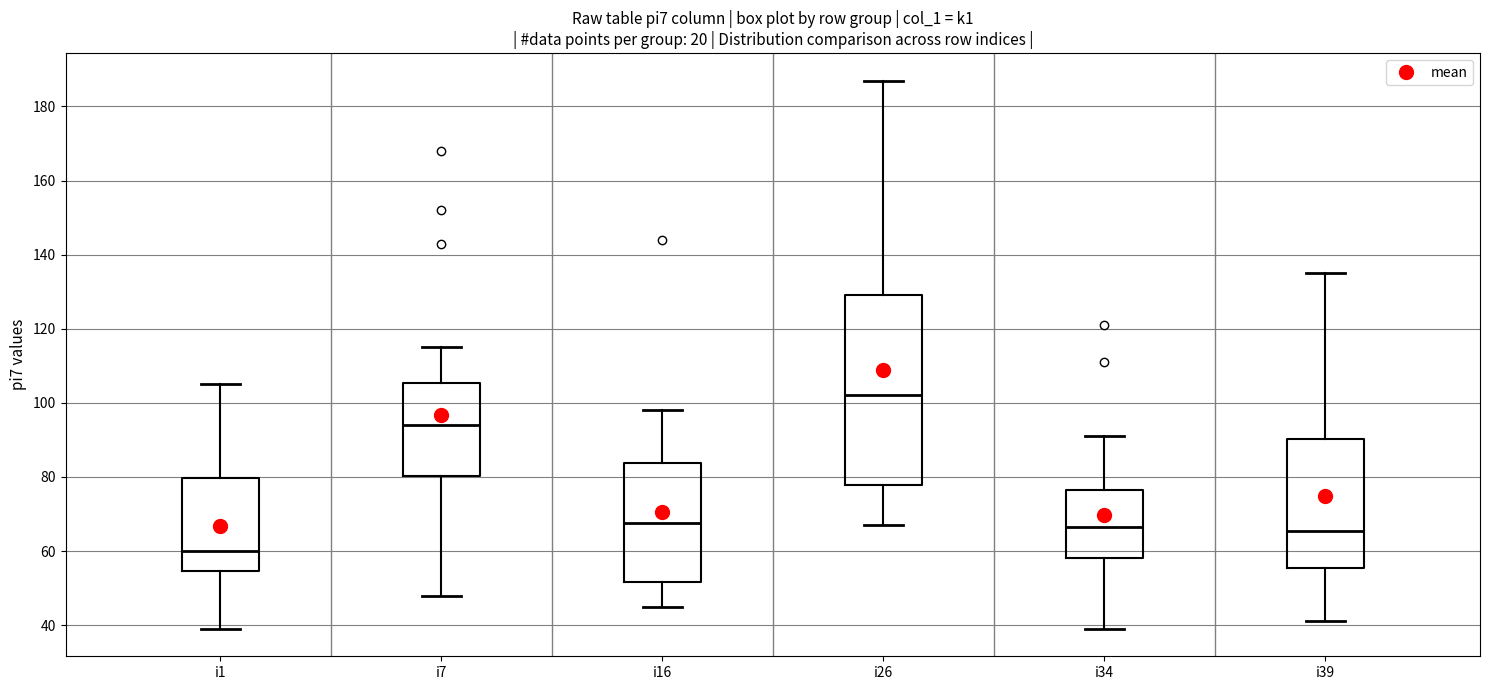

Reading left to right, read every box against the y-axis: the position of its median line, the range the box covers, and the ends of its whiskers. The values are not printed on the chart, so give them approximately, as read against the axis.

i1: median 60, box 54 to 80, whiskers 40 to 106
i7: median 94, box 80 to 106, whiskers 48 to 116
i16: median 68, box 52 to 84, whiskers 46 to 98
i26: median 102, box 78 to 130, whiskers 68 to 188
i34: median 66, box 58 to 76, whiskers 40 to 92
i39: median 66, box 56 to 90, whiskers 42 to 136